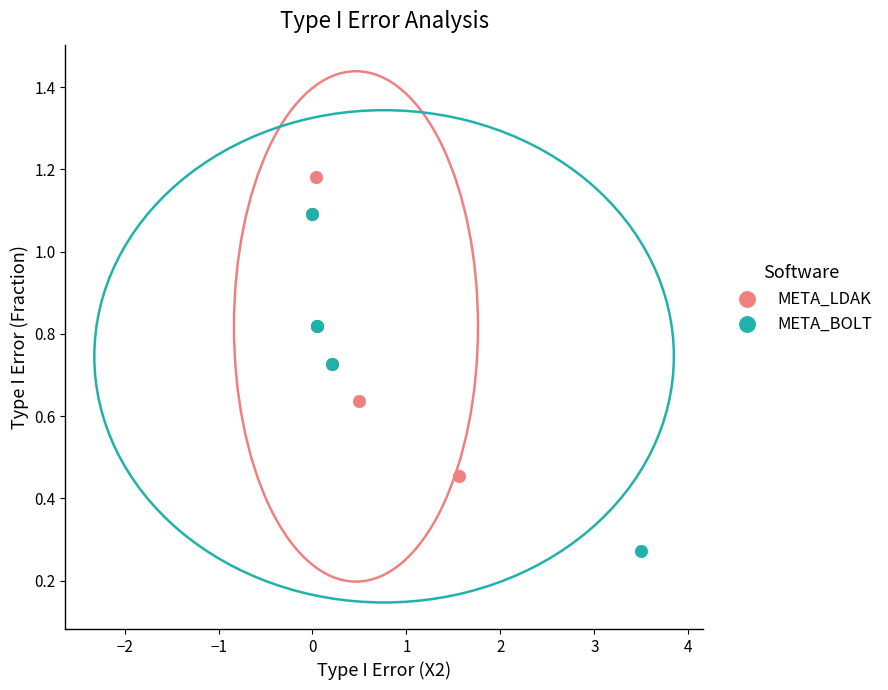

Which series reaches the maximum Y coordinate?

META_LDAK